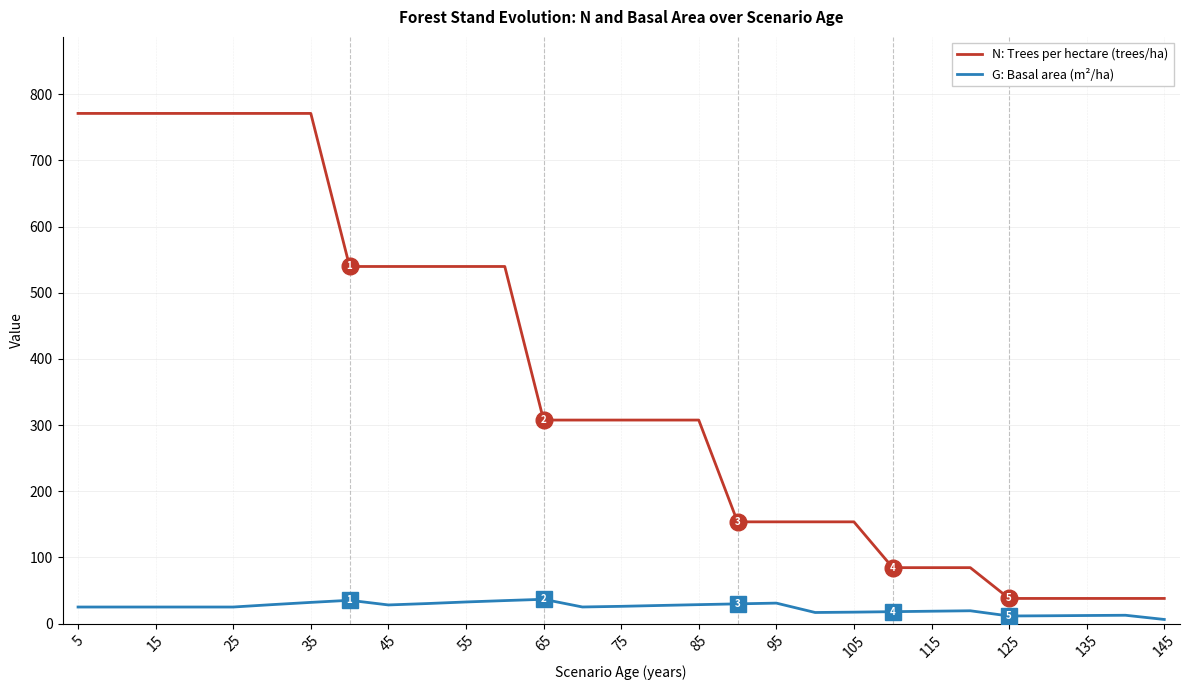

At how many categories does at least one series exceed 245?

17